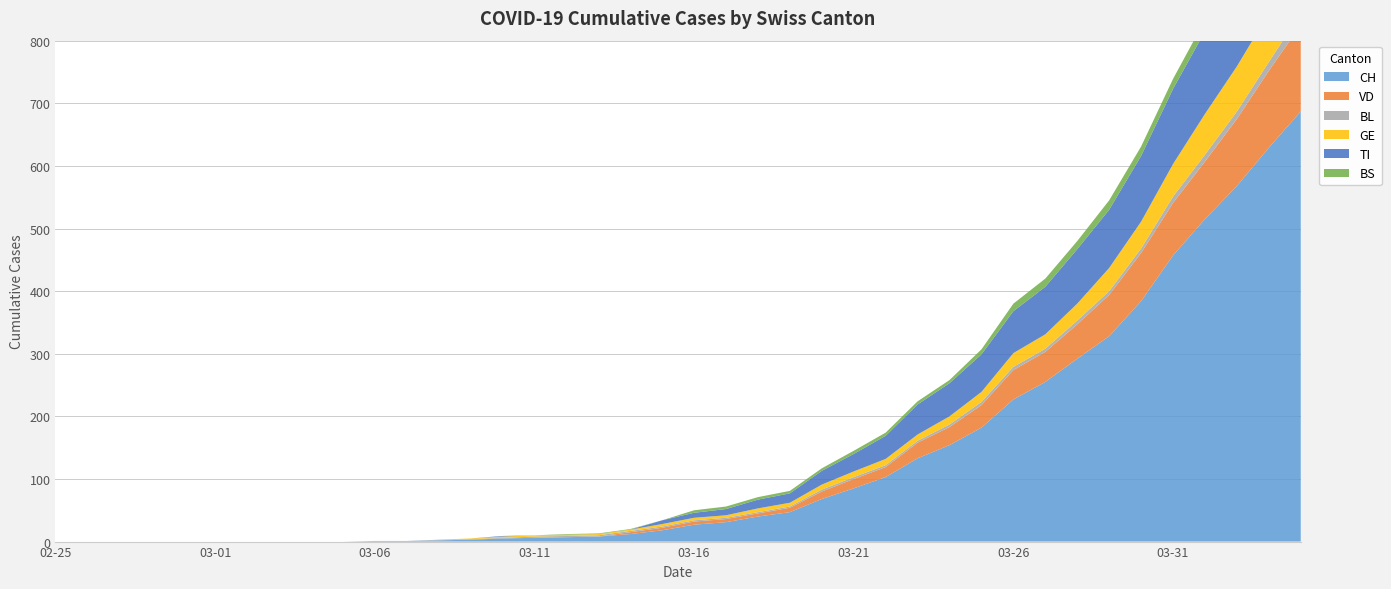

Reading left to right, list all the values displayed in this chart.

CH: 2020-02-25=0	2020-02-26=0	2020-02-27=0	2020-02-28=0	2020-02-29=0	2020-03-01=0	2020-03-02=0	2020-03-03=0	2020-03-04=0	2020-03-05=0	2020-03-06=1	2020-03-07=1	2020-03-08=2	2020-03-09=3	2020-03-10=5	2020-03-11=6	2020-03-12=7	2020-03-13=8	2020-03-14=12	2020-03-15=18	2020-03-16=27	2020-03-17=31	2020-03-18=40	2020-03-19=47	2020-03-20=68	2020-03-21=85	2020-03-22=103	2020-03-23=133	2020-03-24=154	2020-03-25=182	2020-03-26=227	2020-03-27=255	2020-03-28=292	2020-03-29=328	2020-03-30=384	2020-03-31=457	2020-04-01=515	2020-04-02=568	2020-04-03=629	2020-04-04=687
VD: 2020-02-25=0	2020-02-26=0	2020-02-27=0	2020-02-28=0	2020-02-29=0	2020-03-01=0	2020-03-02=0	2020-03-03=0	2020-03-04=0	2020-03-05=0	2020-03-06=0	2020-03-07=0	2020-03-08=0	2020-03-09=0	2020-03-10=0	2020-03-11=0	2020-03-12=0	2020-03-13=0	2020-03-14=3	2020-03-15=4	2020-03-16=5	2020-03-17=5	2020-03-18=5	2020-03-19=7	2020-03-20=12	2020-03-21=15	2020-03-22=16	2020-03-23=25	2020-03-24=29	2020-03-25=36	2020-03-26=47	2020-03-27=48	2020-03-28=55	2020-03-29=66	2020-03-30=77	2020-03-31=84	2020-04-01=92	2020-04-02=107	2020-04-03=123	2020-04-04=138
BL: 2020-02-25=0	2020-02-26=0	2020-02-27=0	2020-02-28=0	2020-02-29=0	2020-03-01=0	2020-03-02=0	2020-03-03=0	2020-03-04=0	2020-03-05=0	2020-03-06=0	2020-03-07=0	2020-03-08=1	2020-03-09=1	2020-03-10=1	2020-03-11=2	2020-03-12=2	2020-03-13=2	2020-03-14=2	2020-03-15=2	2020-03-16=2	2020-03-17=2	2020-03-18=2	2020-03-19=2	2020-03-20=3	2020-03-21=3	2020-03-22=3	2020-03-23=3	2020-03-24=4	2020-03-25=5	2020-03-26=5	2020-03-27=5	2020-03-28=6	2020-03-29=6	2020-03-30=7	2020-03-31=10	2020-04-01=11	2020-04-02=12	2020-04-03=14	2020-04-04=19
GE: 2020-02-25=0	2020-02-26=0	2020-02-27=0	2020-02-28=0	2020-02-29=0	2020-03-01=0	2020-03-02=0	2020-03-03=0	2020-03-04=0	2020-03-05=0	2020-03-06=0	2020-03-07=0	2020-03-08=0	2020-03-09=1	2020-03-10=2	2020-03-11=2	2020-03-12=2	2020-03-13=2	2020-03-14=2	2020-03-15=4	2020-03-16=4	2020-03-17=4	2020-03-18=6	2020-03-19=6	2020-03-20=8	2020-03-21=9	2020-03-22=10	2020-03-23=10	2020-03-24=13	2020-03-25=16	2020-03-26=22	2020-03-27=23	2020-03-28=27	2020-03-29=37	2020-03-30=43	2020-03-31=52	2020-04-01=65	2020-04-02=72	2020-04-03=78	2020-04-04=83
TI: 2020-02-25=0	2020-02-26=0	2020-02-27=0	2020-02-28=0	2020-02-29=0	2020-03-01=0	2020-03-02=0	2020-03-03=0	2020-03-04=0	2020-03-05=0	2020-03-06=0	2020-03-07=0	2020-03-08=0	2020-03-09=0	2020-03-10=1	2020-03-11=0	2020-03-12=0	2020-03-13=0	2020-03-14=0	2020-03-15=6	2020-03-16=8	2020-03-17=10	2020-03-18=14	2020-03-19=15	2020-03-20=22	2020-03-21=28	2020-03-22=37	2020-03-23=48	2020-03-24=53	2020-03-25=60	2020-03-26=67	2020-03-27=76	2020-03-28=87	2020-03-29=93	2020-03-30=105	2020-03-31=120	2020-04-01=132	2020-04-02=141	2020-04-03=155	2020-04-04=165
BS: 2020-02-25=0	2020-02-26=0	2020-02-27=0	2020-02-28=0	2020-02-29=0	2020-03-01=0	2020-03-02=0	2020-03-03=0	2020-03-04=0	2020-03-05=0	2020-03-06=0	2020-03-07=0	2020-03-08=0	2020-03-09=0	2020-03-10=0	2020-03-11=0	2020-03-12=1	2020-03-13=1	2020-03-14=1	2020-03-15=0	2020-03-16=4	2020-03-17=4	2020-03-18=4	2020-03-19=4	2020-03-20=4	2020-03-21=5	2020-03-22=5	2020-03-23=5	2020-03-24=5	2020-03-25=8	2020-03-26=12	2020-03-27=13	2020-03-28=13	2020-03-29=15	2020-03-30=15	2020-03-31=16	2020-04-01=18	2020-04-02=19	2020-04-03=21	2020-04-04=24